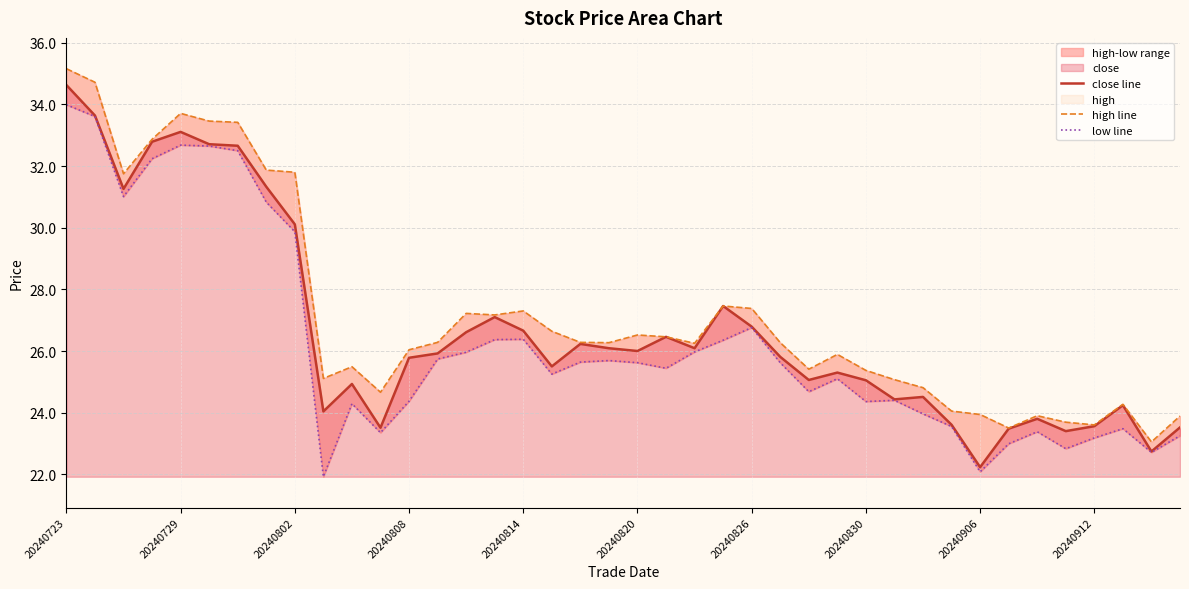

Is the value of high line at 15 greater than the value of low line at 34?

Yes